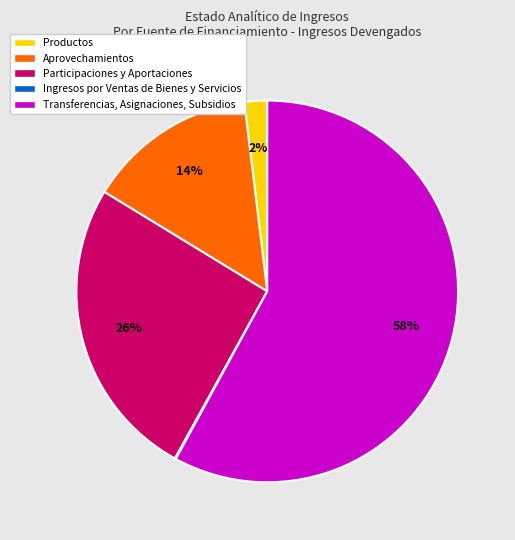

Is there a majority slice in this chart?

Yes